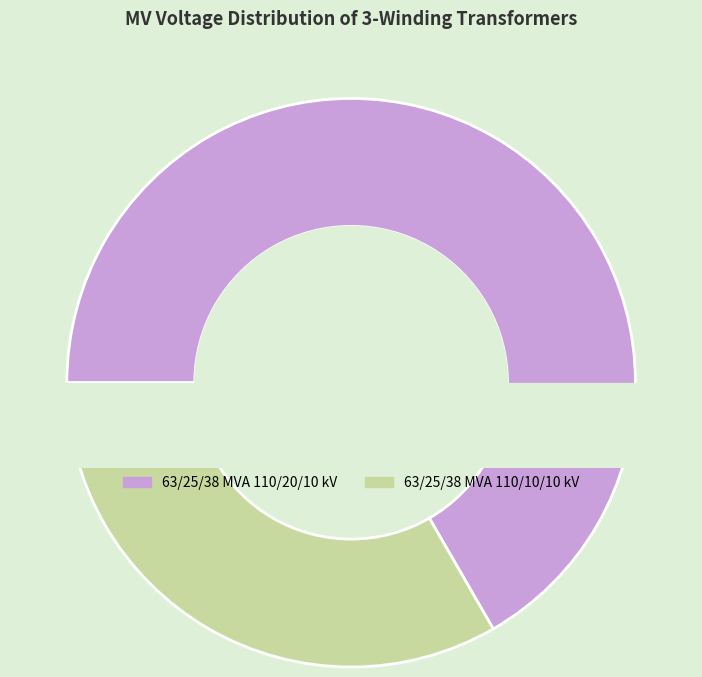

Rank the categories by value from highest to lowest.

63/25/38 MVA 110/20/10 kV, 63/25/38 MVA 110/10/10 kV